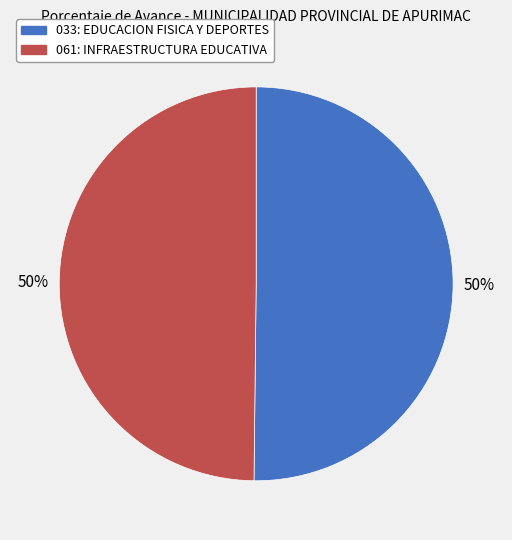

The 061: INFRAESTRUCTURA EDUCATIVA slice represents 58% of the pie. True or false?

False